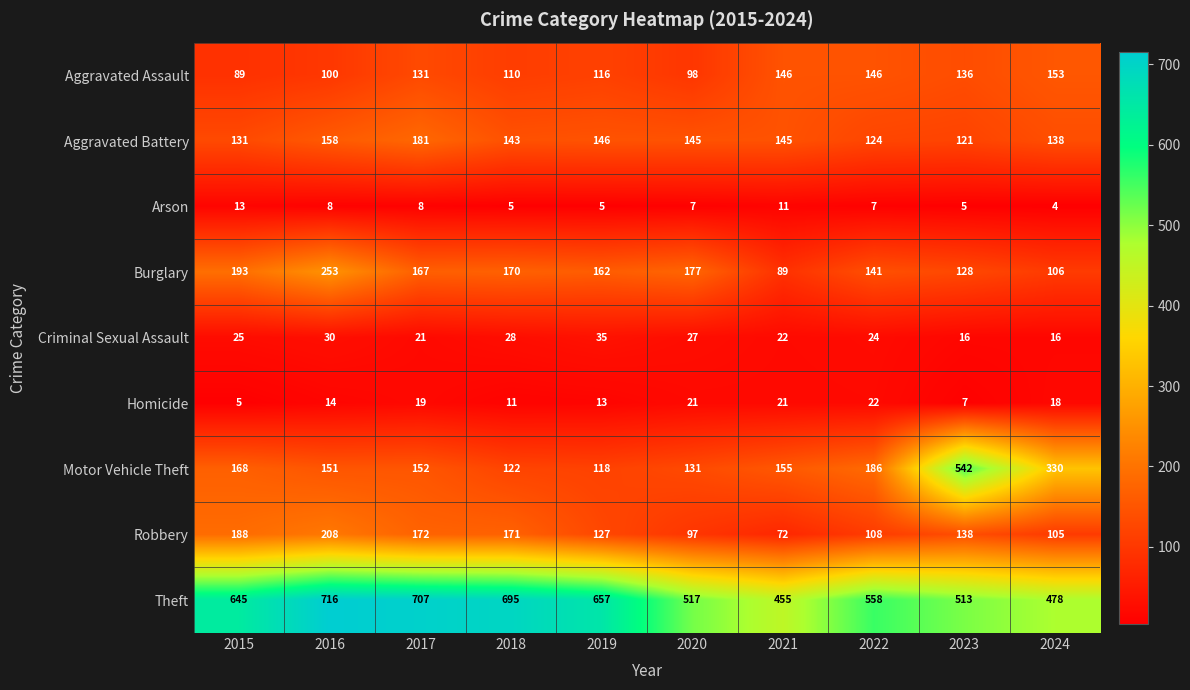

Which category has the lowest value in the Arson series?

2024